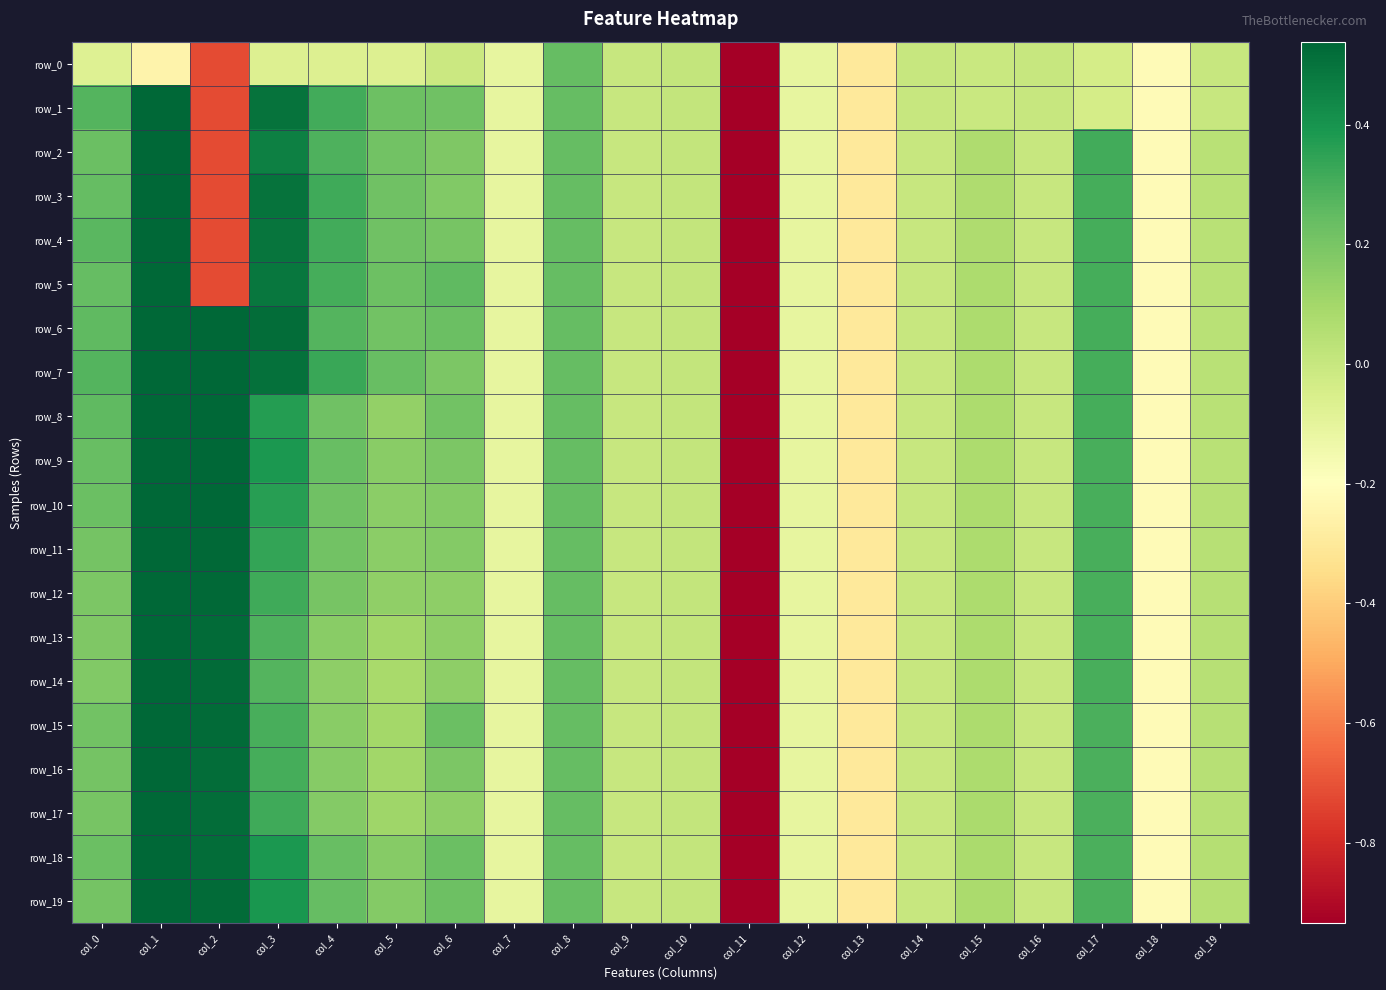

Which series has the widest spread of values?

row_1